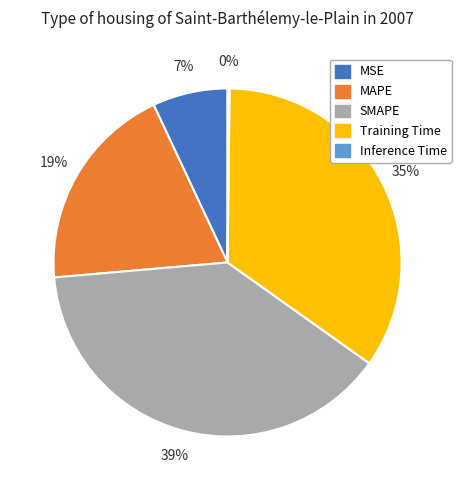

Which has a higher value, MAPE or MSE?

MAPE